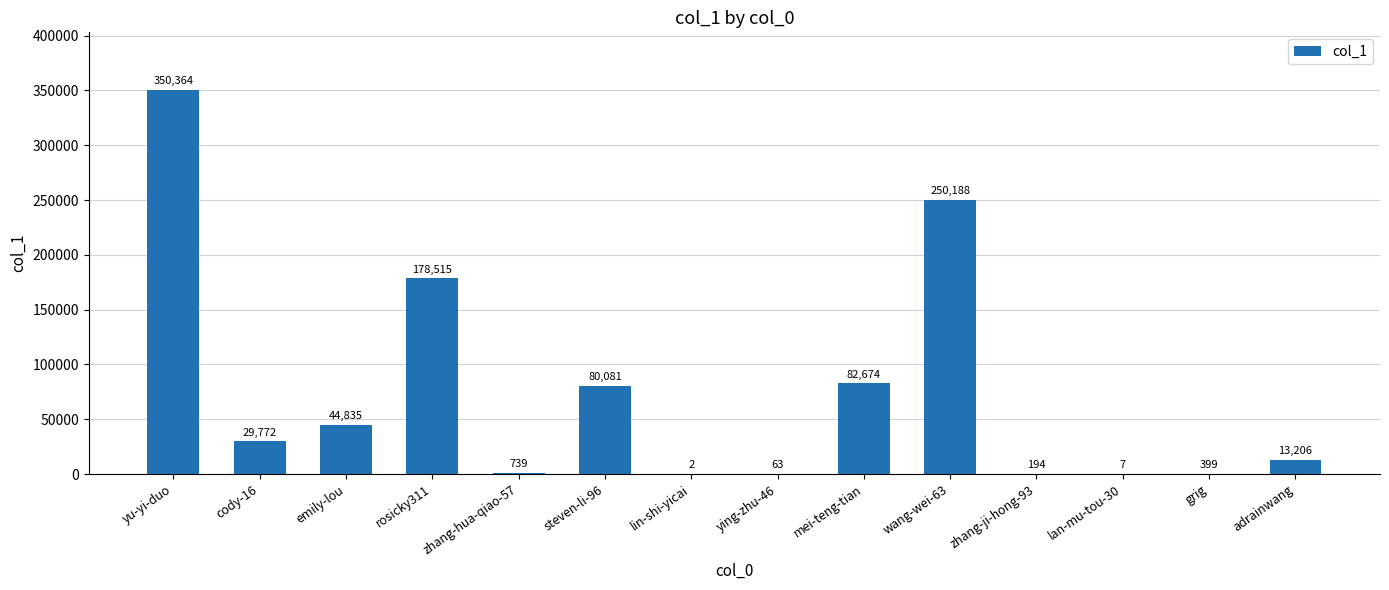

What is the average value?

73646